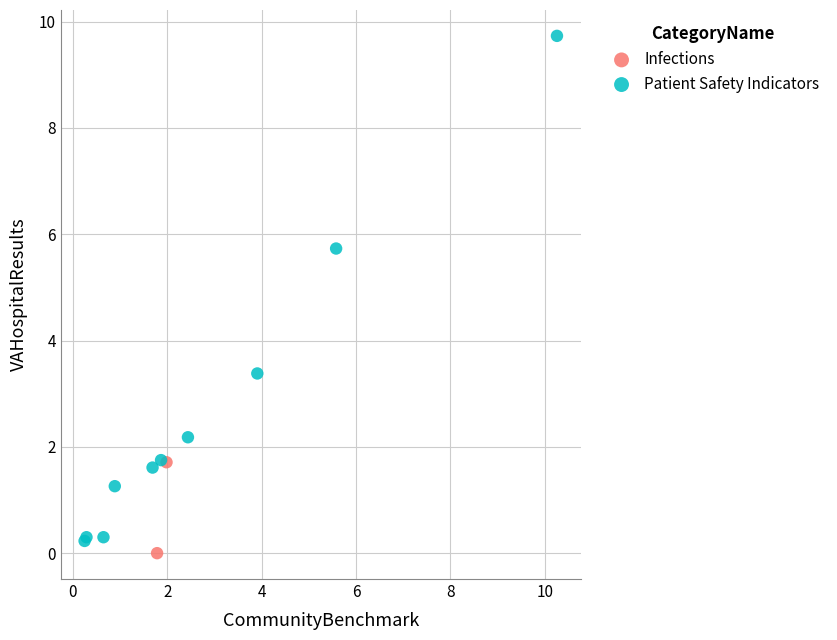

What are all the series names shown in the legend?

Infections, Patient Safety Indicators